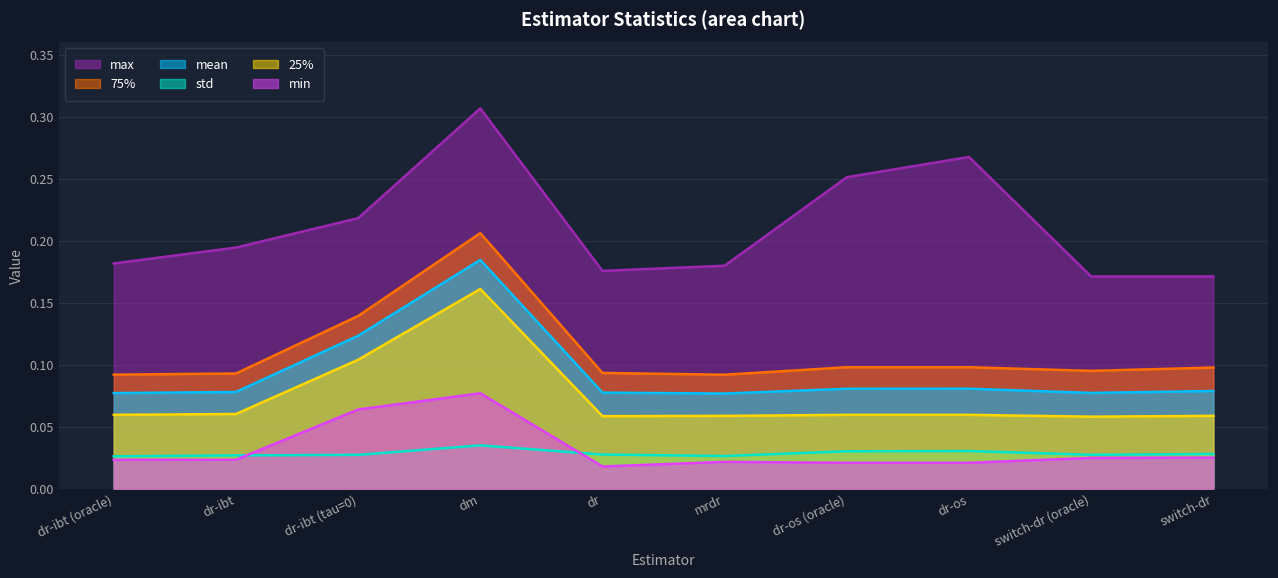

How many min values are between 0 and 1?

10